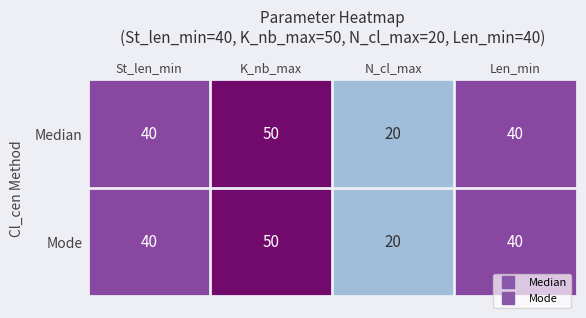

At which category is the sum across all series the highest?

K_nb_max